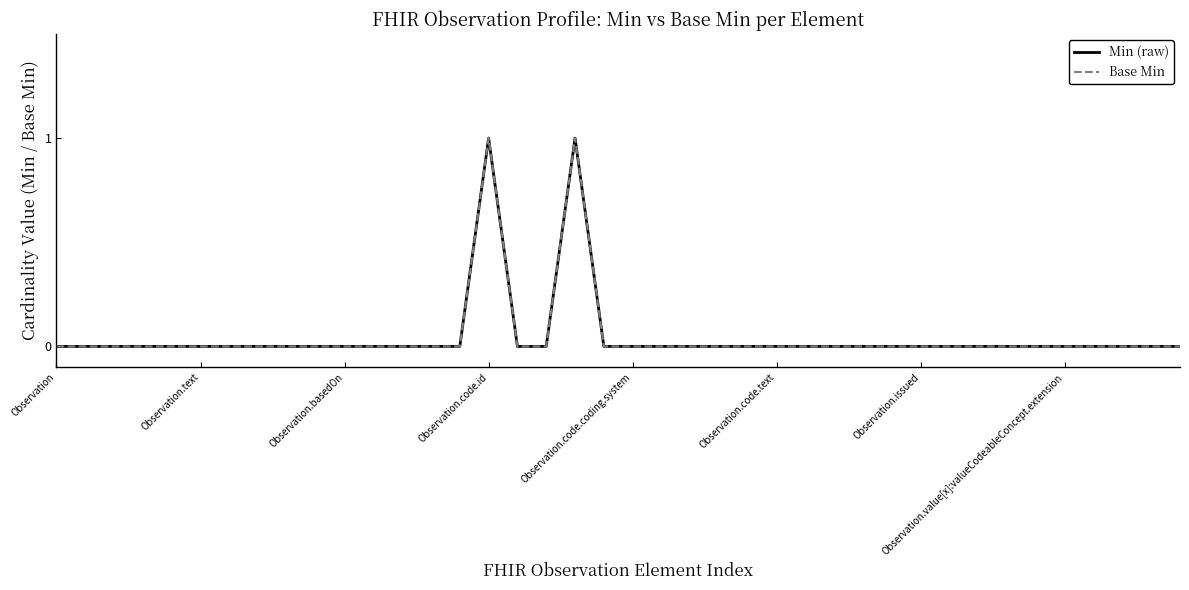

What is the difference between the maximum and minimum values in the Min (raw) series?

1